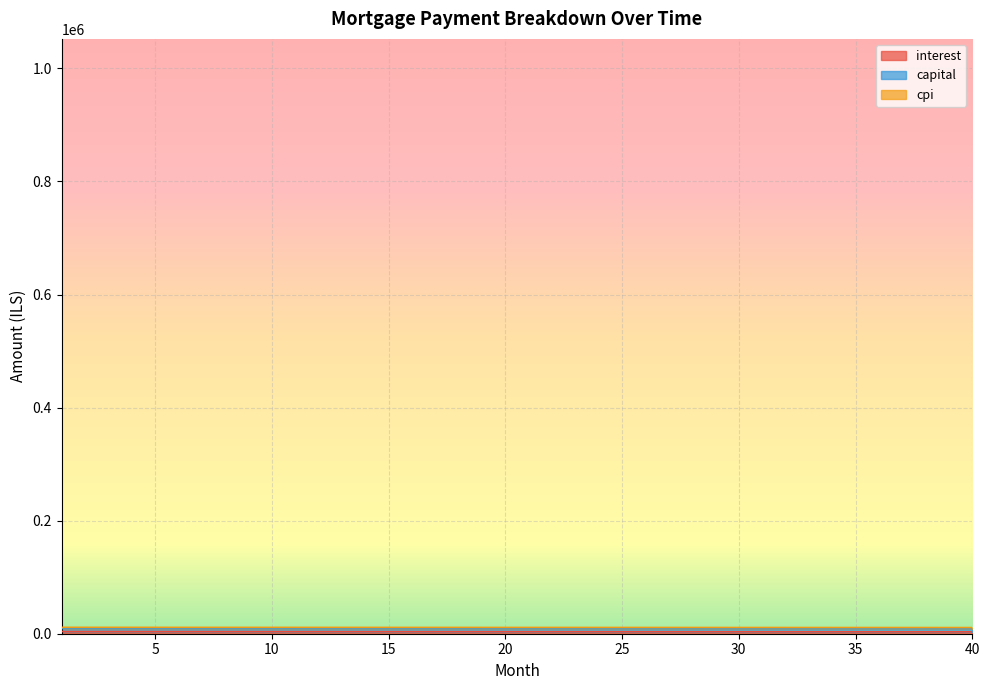

What is the value of the capital point at the 22nd from the left?

9142.9